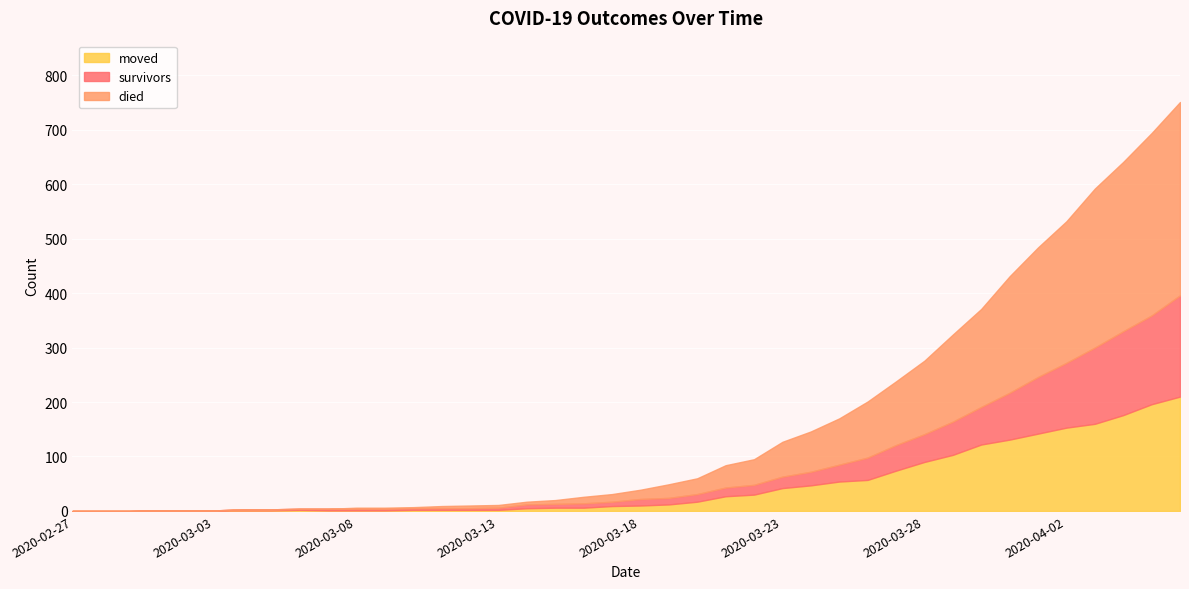

What is the sum of all moved values?

1897